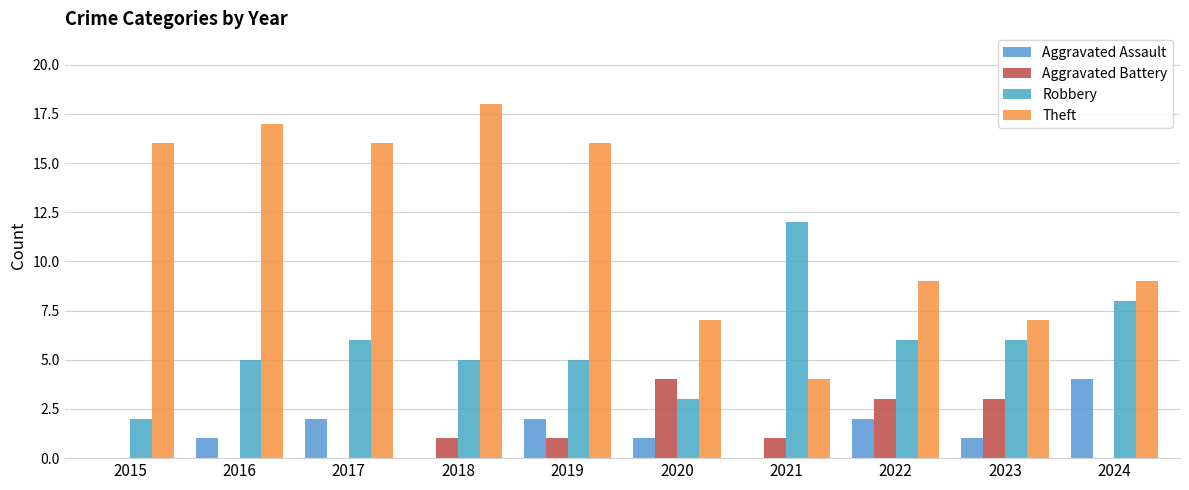

How many distinct data groups are displayed?

4